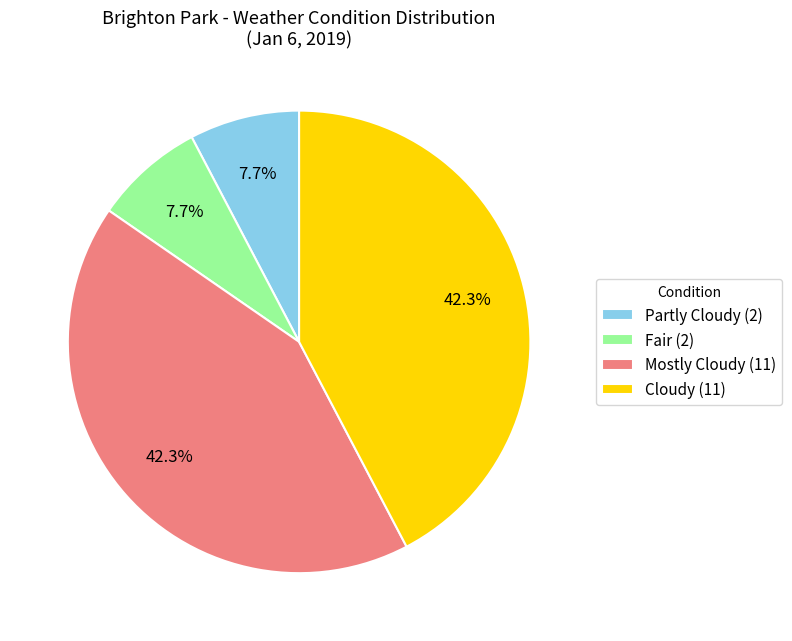

Is there any slice that represents more than half of the pie?

No